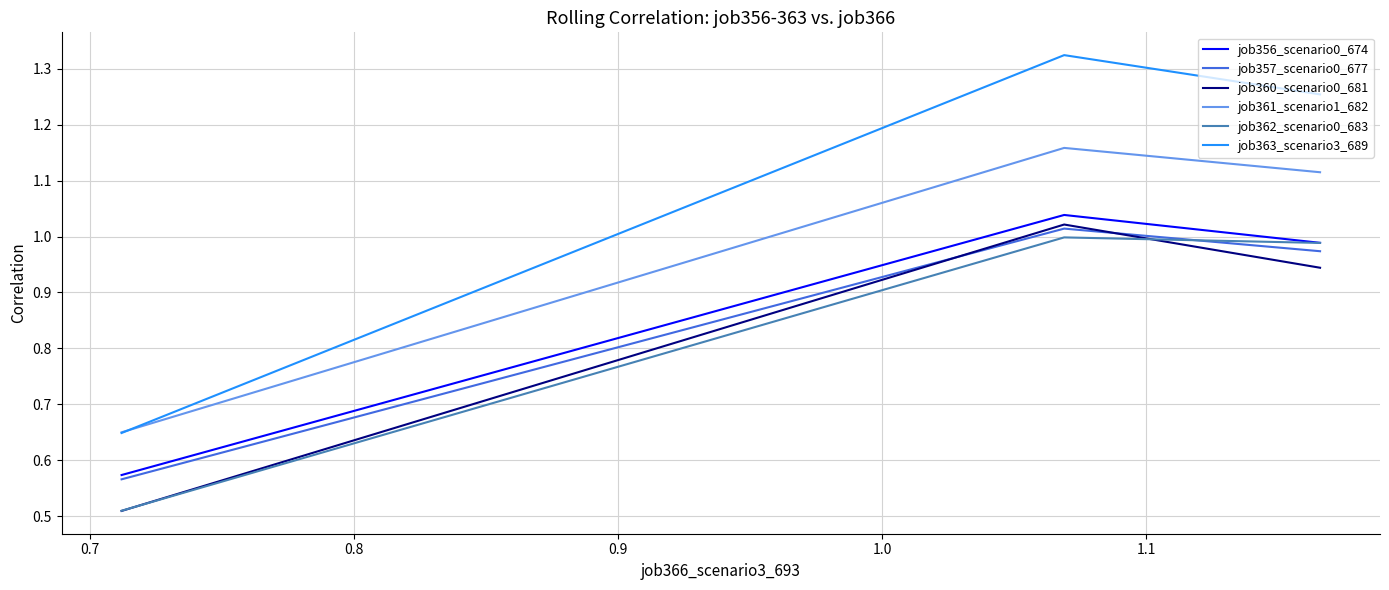

Which series has the largest total across all categories?

job363_scenario3_689